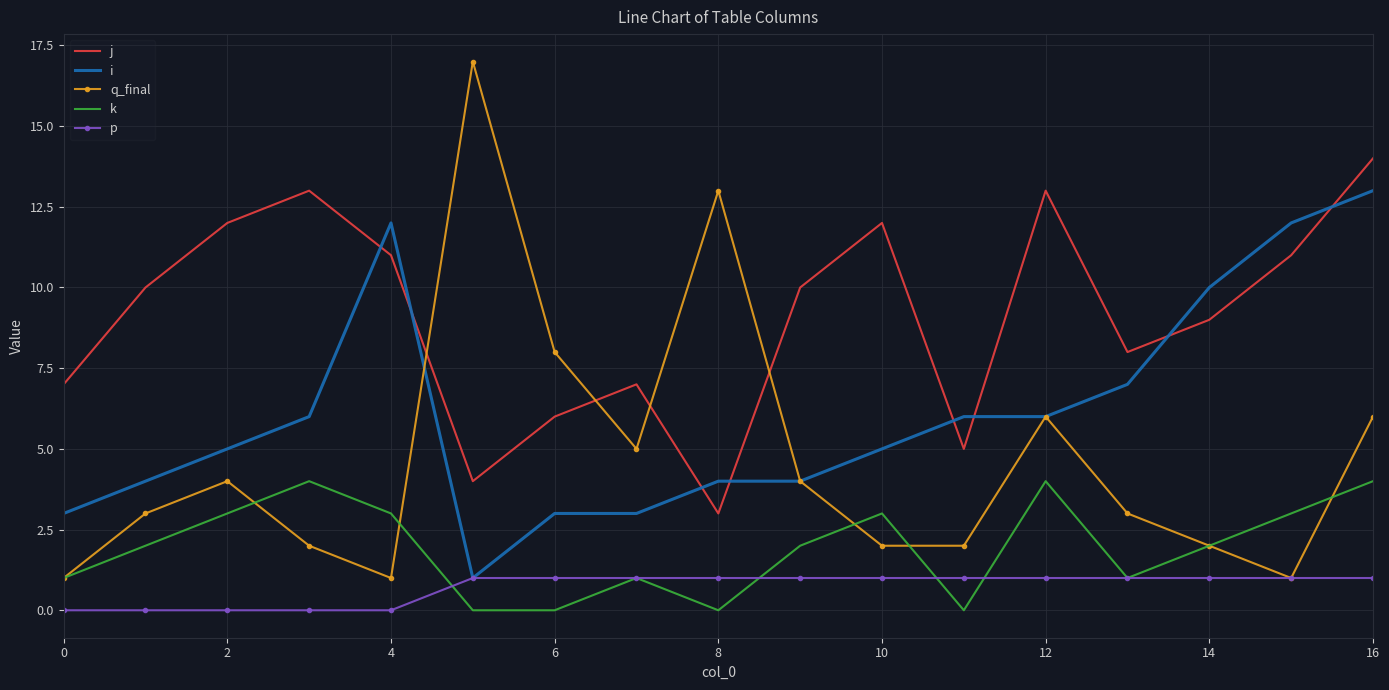

True or false: k and i intersect in this chart.

False